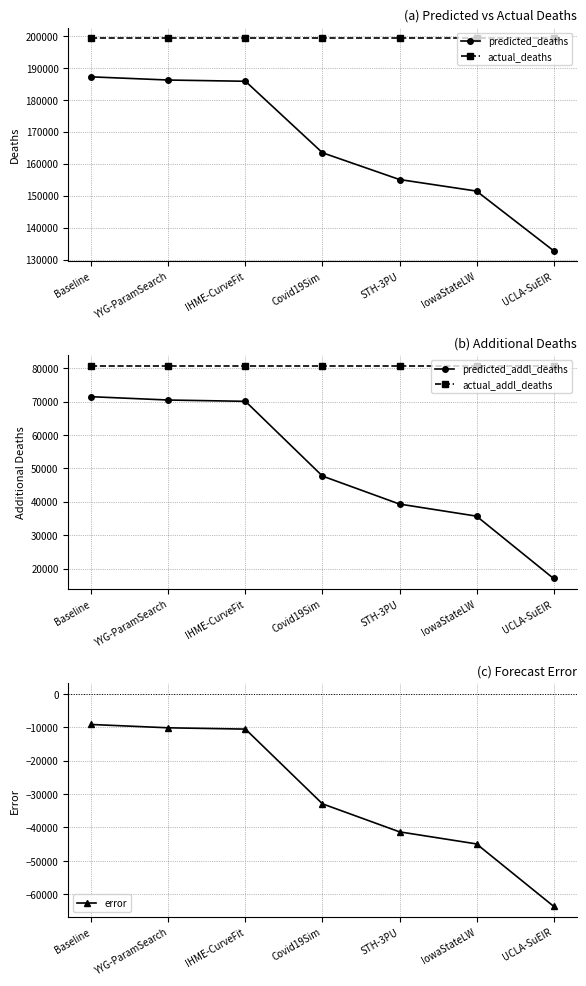

At which label is error closest to -36372?

Covid19Sim